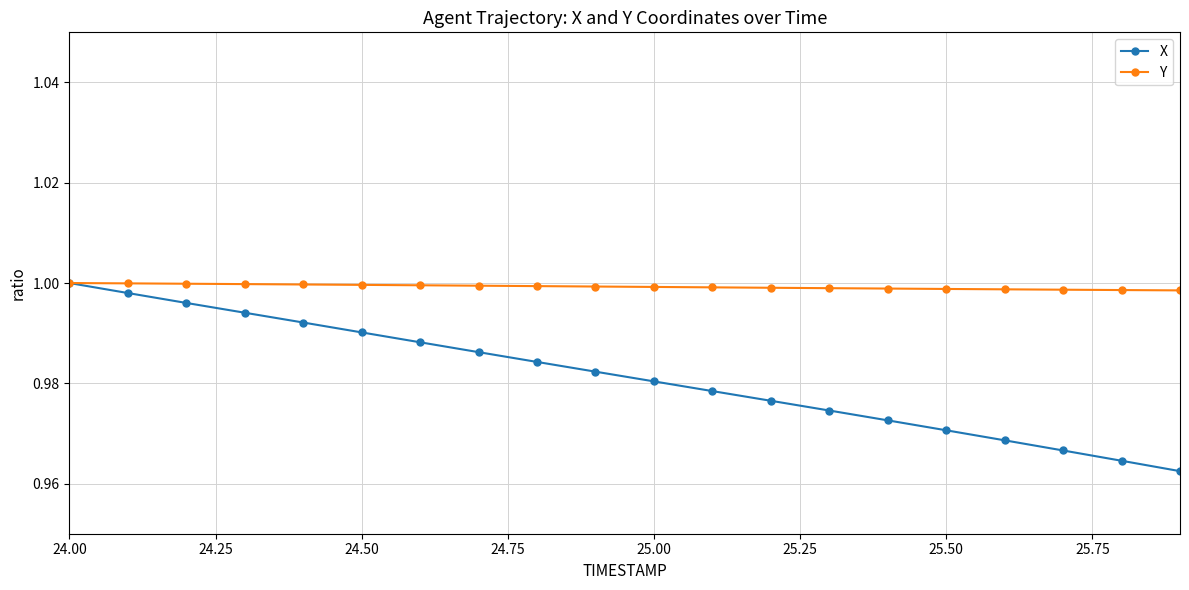

Which series has the largest range (max minus min)?

X